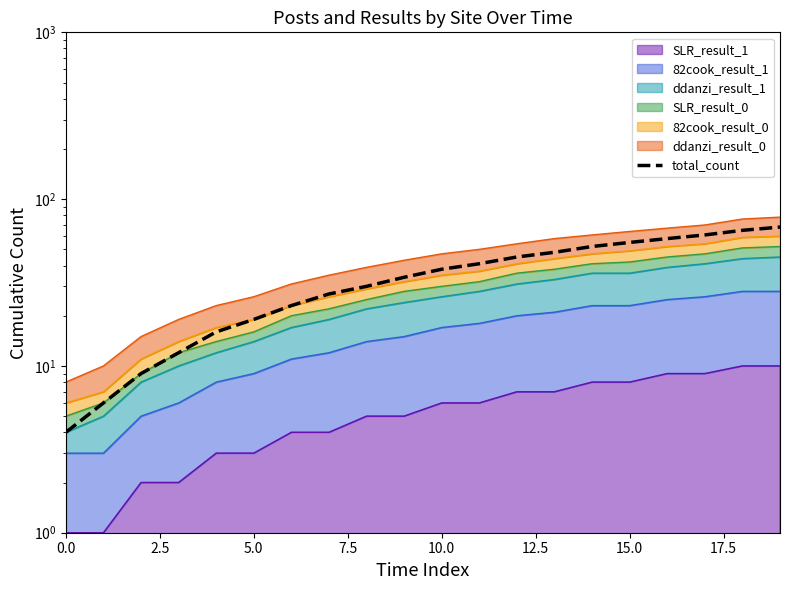

What is the average value?

36